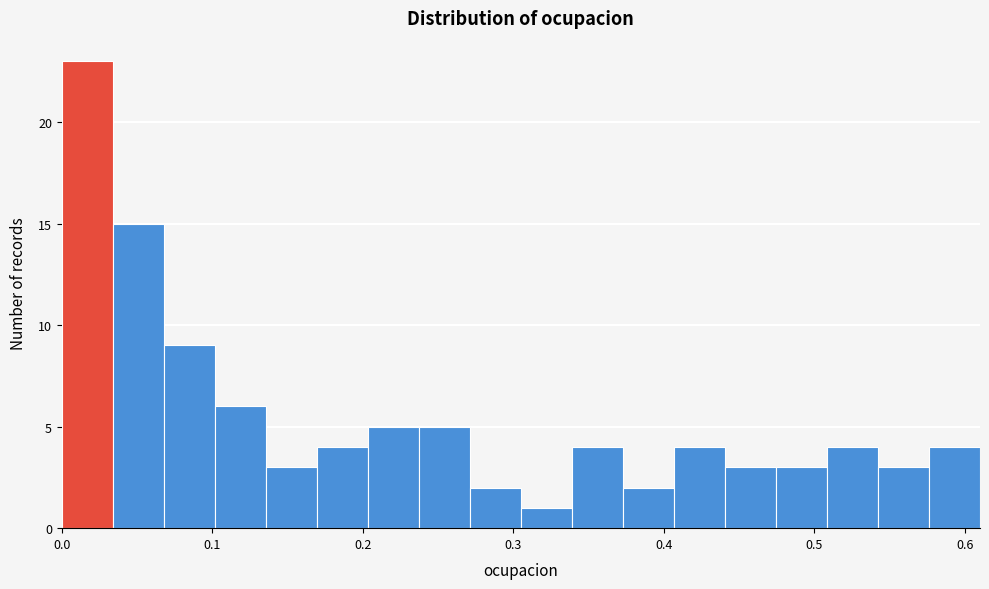

Around what value on the x-axis is the tallest bar? Give the approximate position of its centre, as read against the axis.

0.02